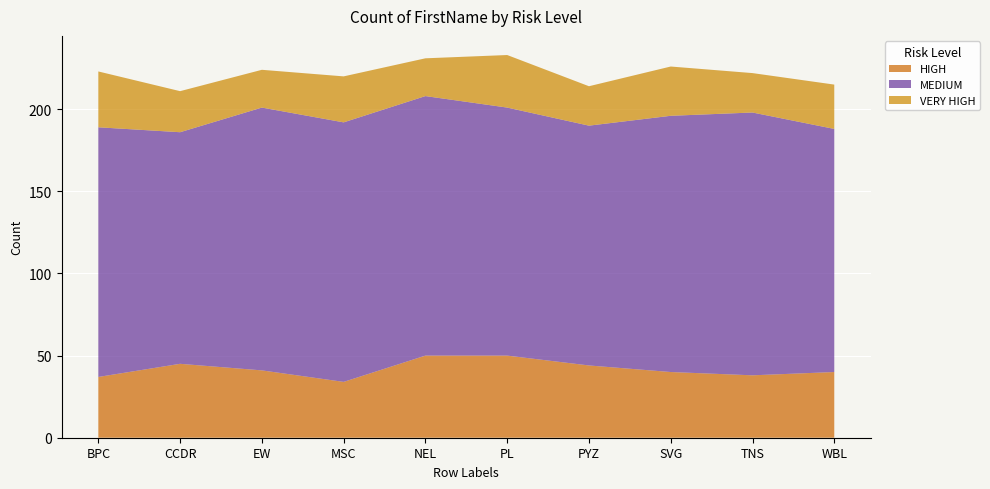

Reading left to right, list all the values displayed in this chart.

HIGH: BPC=37	CCDR=45	EW=41	MSC=34	NEL=50	PL=50	PYZ=44	SVG=40	TNS=38	WBL=40
MEDIUM: BPC=152	CCDR=141	EW=160	MSC=158	NEL=158	PL=151	PYZ=146	SVG=156	TNS=160	WBL=148
VERY HIGH: BPC=34	CCDR=25	EW=23	MSC=28	NEL=23	PL=32	PYZ=24	SVG=30	TNS=24	WBL=27